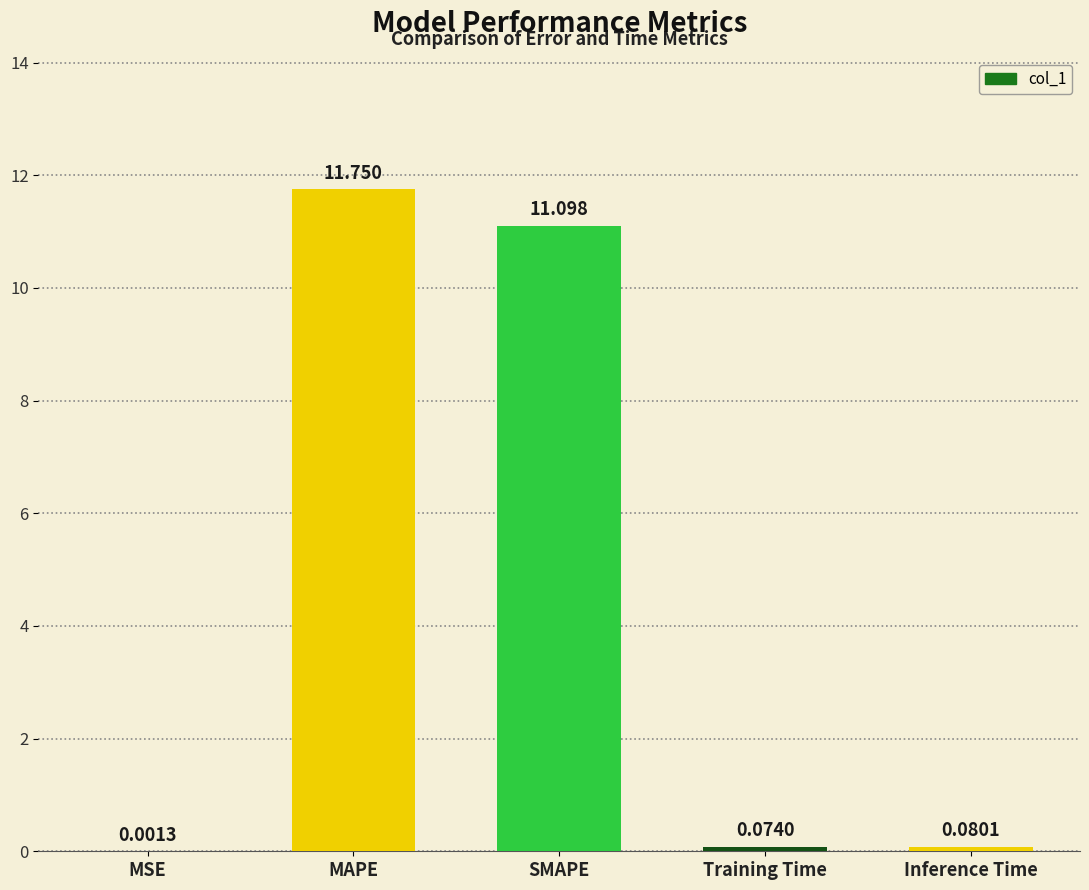

Between Training Time and SMAPE, which is larger?

SMAPE